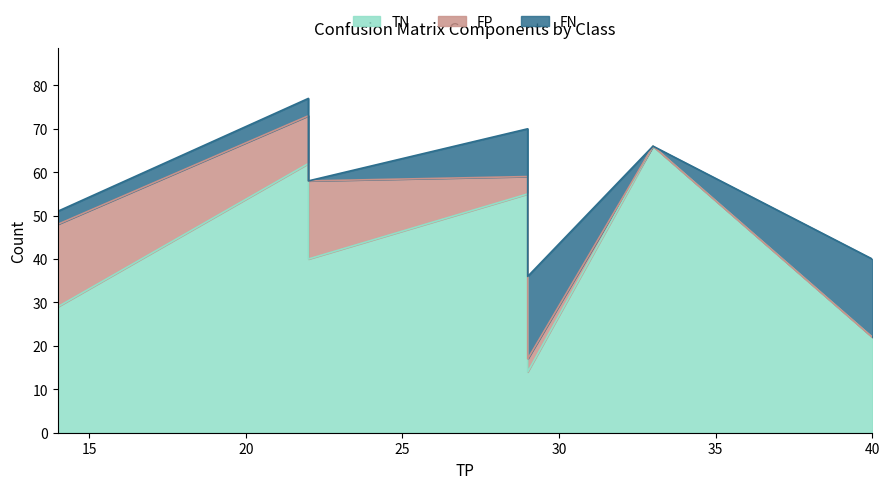

What is the greatest value displayed?

77